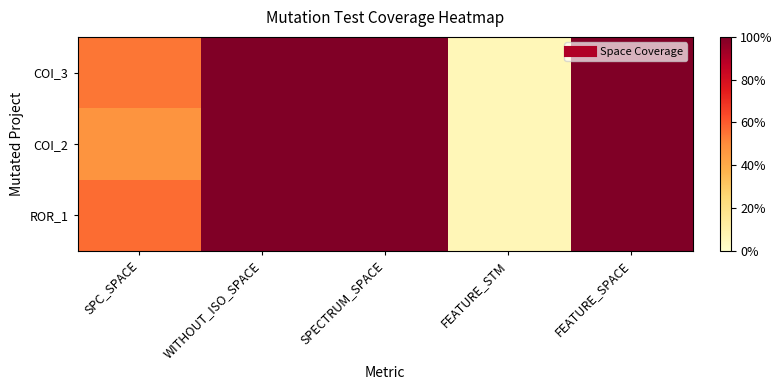

Which category has the lowest value across all series?

FEATURE_STM